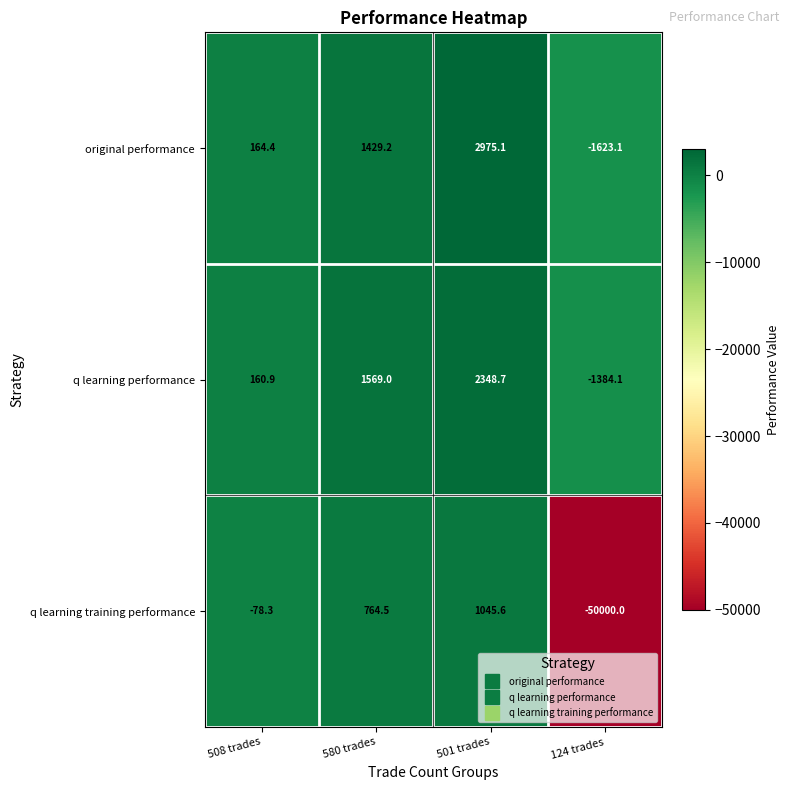

What value does the original performance series have at 508 trades?

164.4